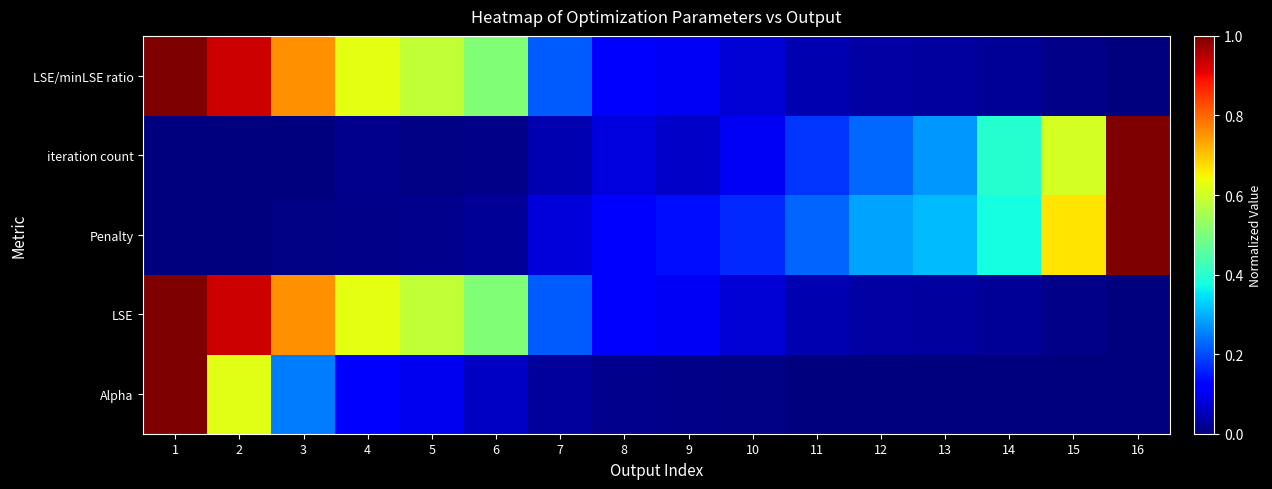

At how many categories does at least one series exceed 0?

16